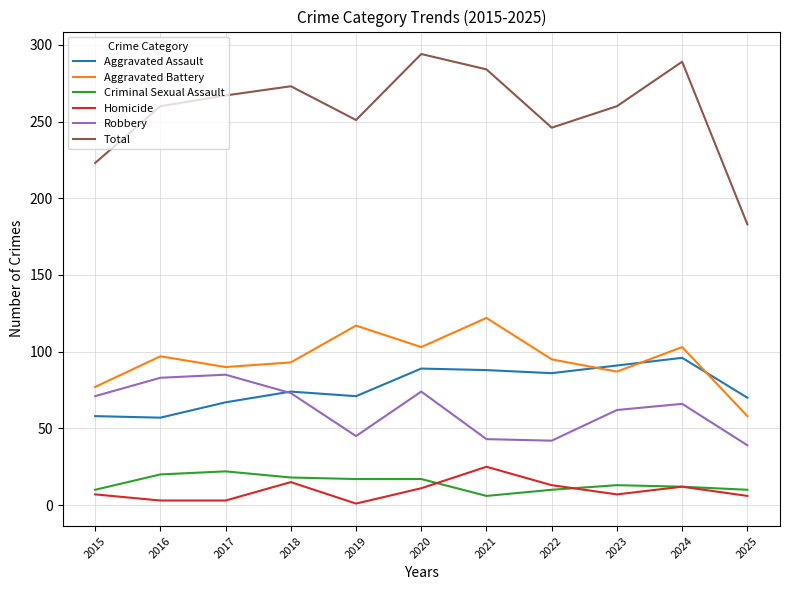

Rank the series at 2016 from lowest to highest value.

Homicide, Criminal Sexual Assault, Aggravated Assault, Robbery, Aggravated Battery, Total